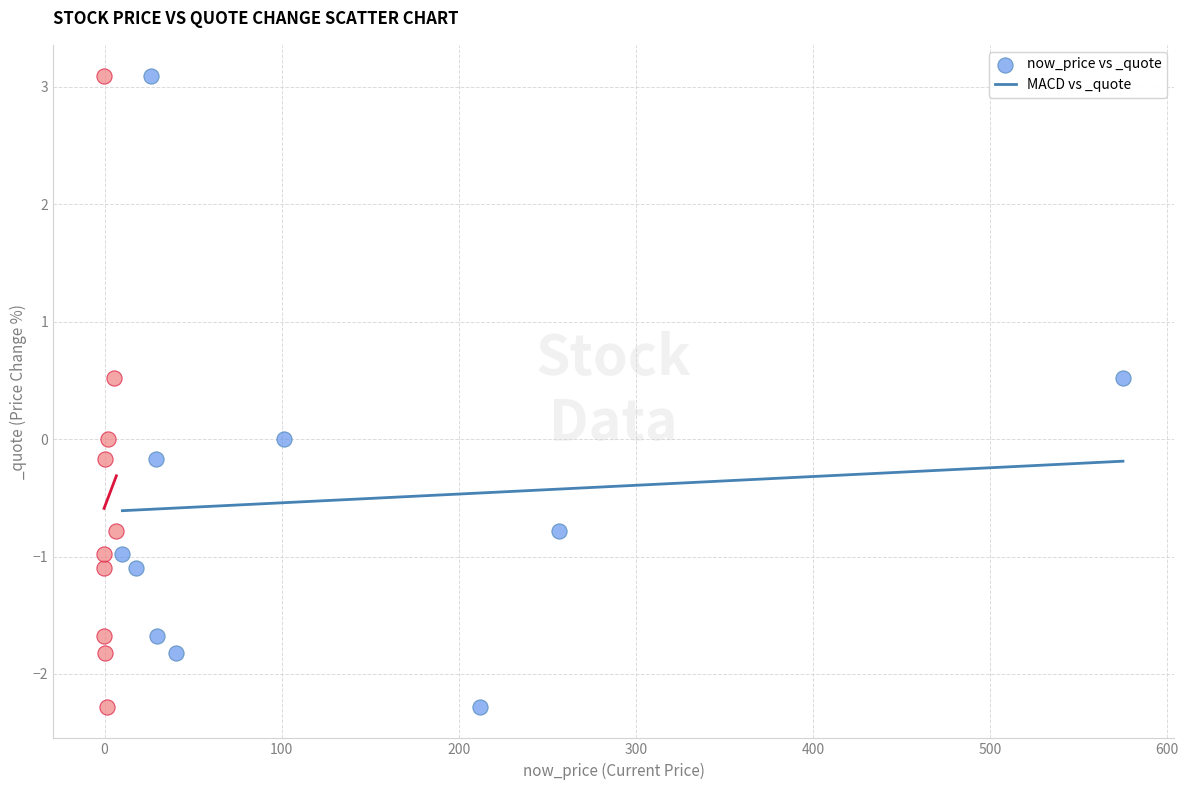

What are all the series names shown in the legend?

now_price vs _quote, MACD vs _quote